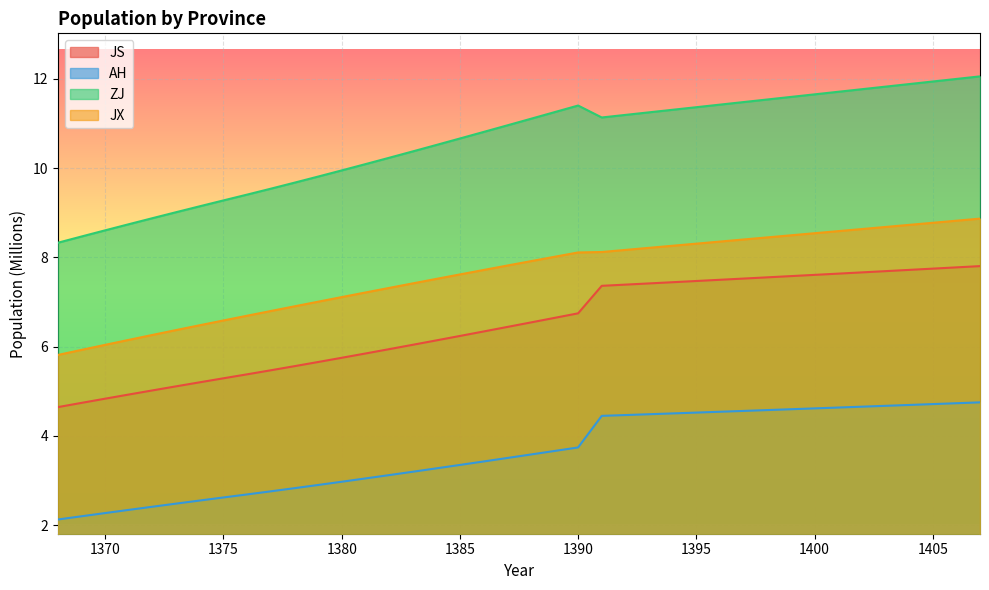

What is the spread (max minus min) of values at 1406?

7.3